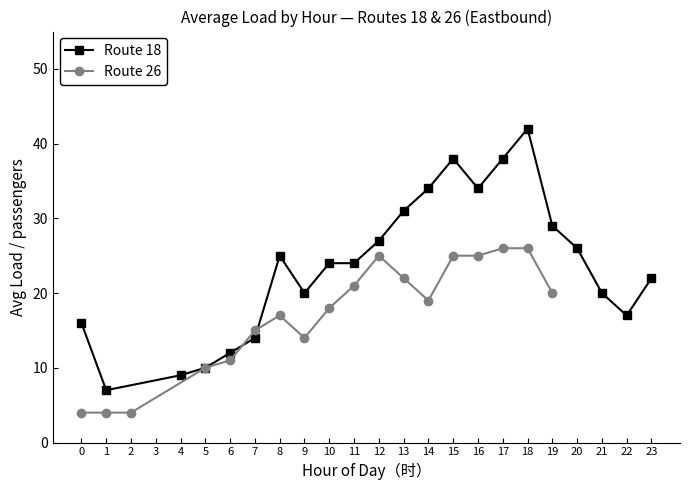

The Route 18 series shows 39 at 11. True or false?

False